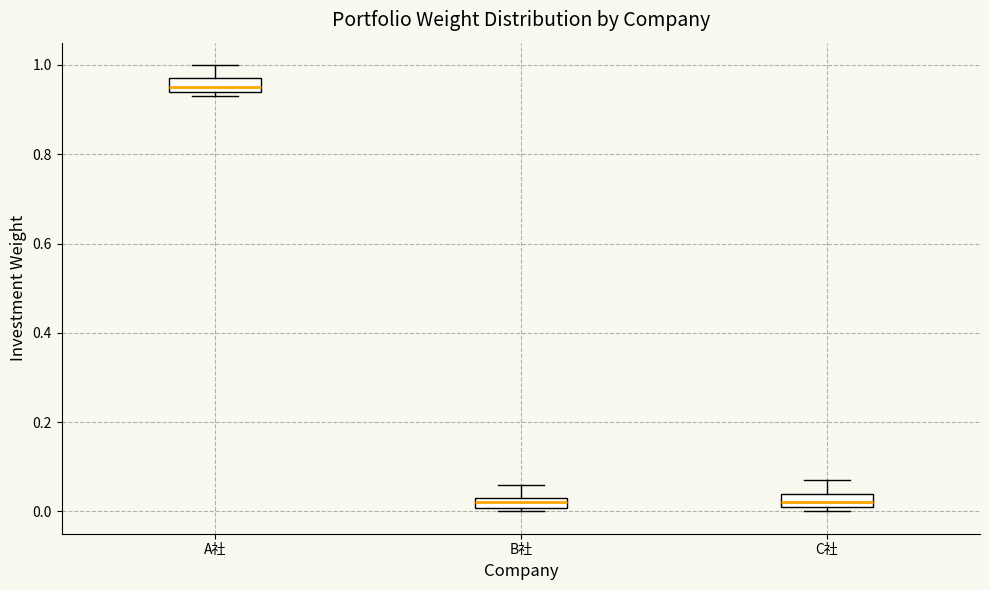

Where does the upper whisker of the box for C社 end on the y-axis? The values are not printed on the chart, so give them approximately, as read against the axis.

0.08